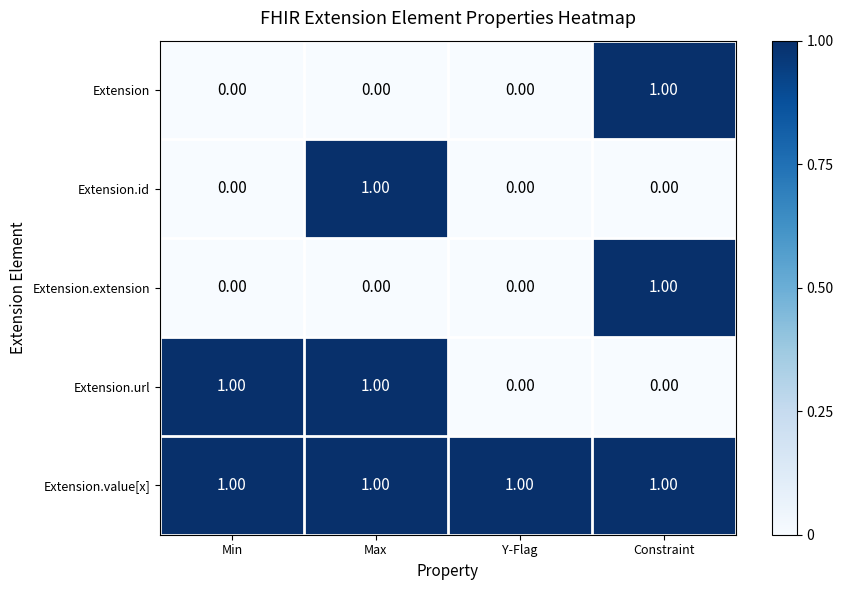

Which category has the highest value in the Extension series?

Constraint